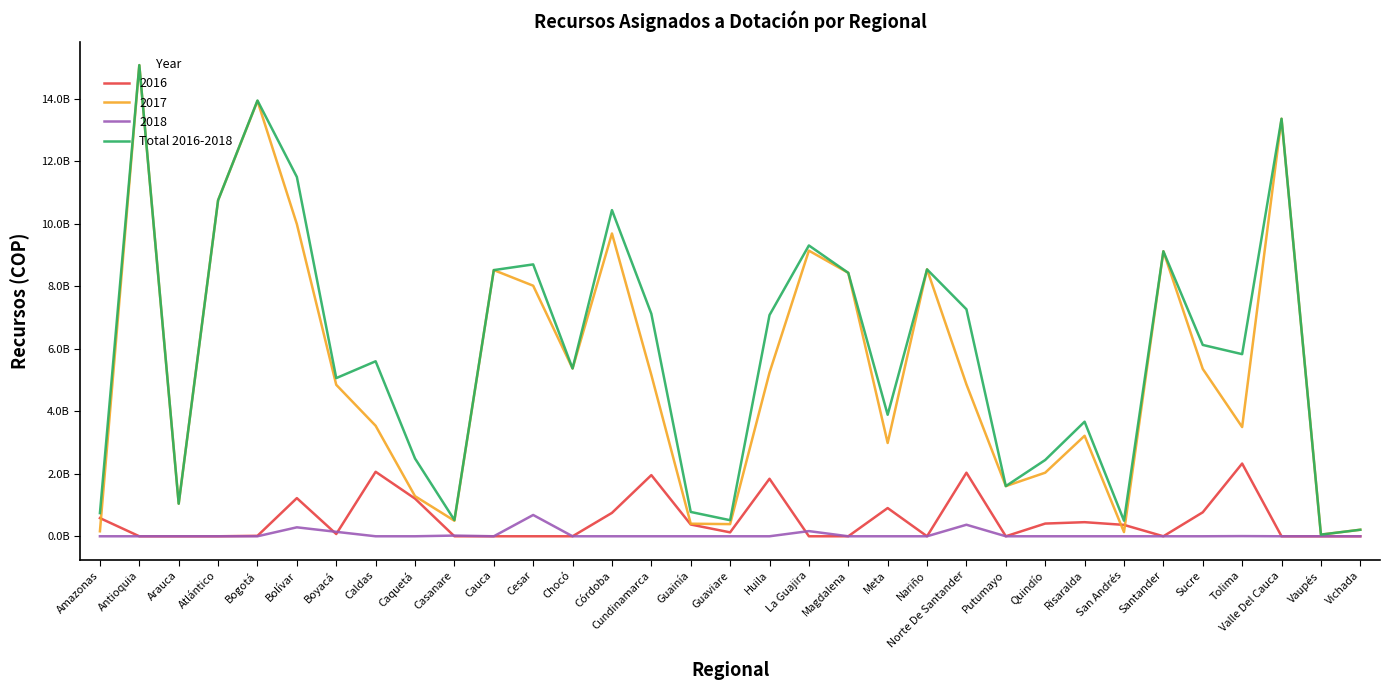

Does the chart display data point markers on the line(s)?

No